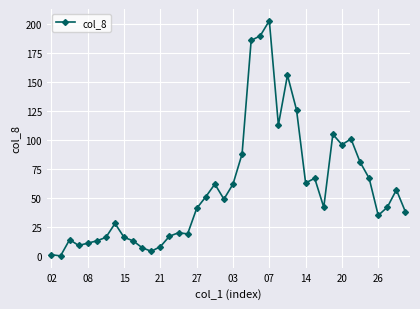

What is the sum of all values?

2317